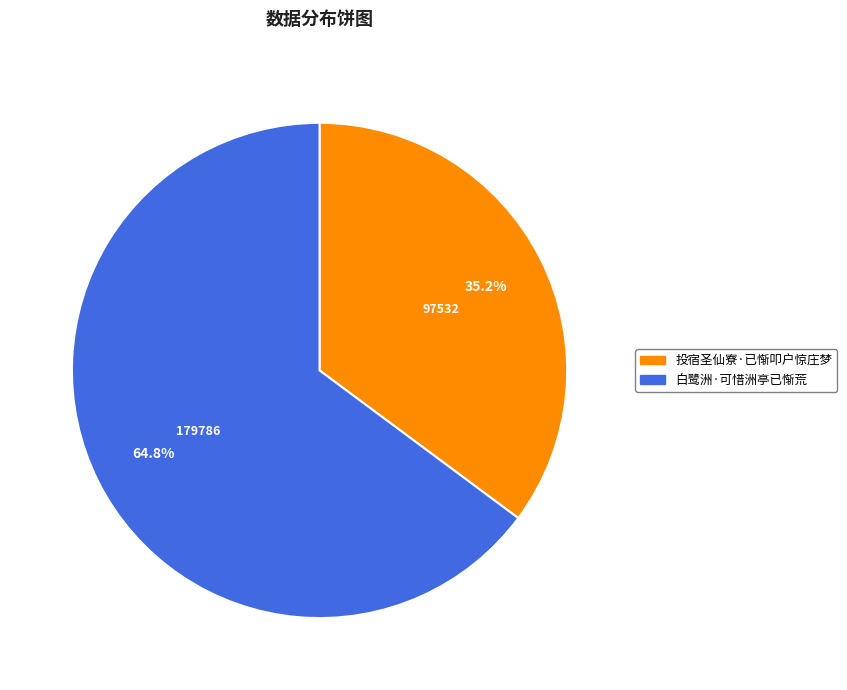

Is there any slice that represents more than half of the pie?

Yes